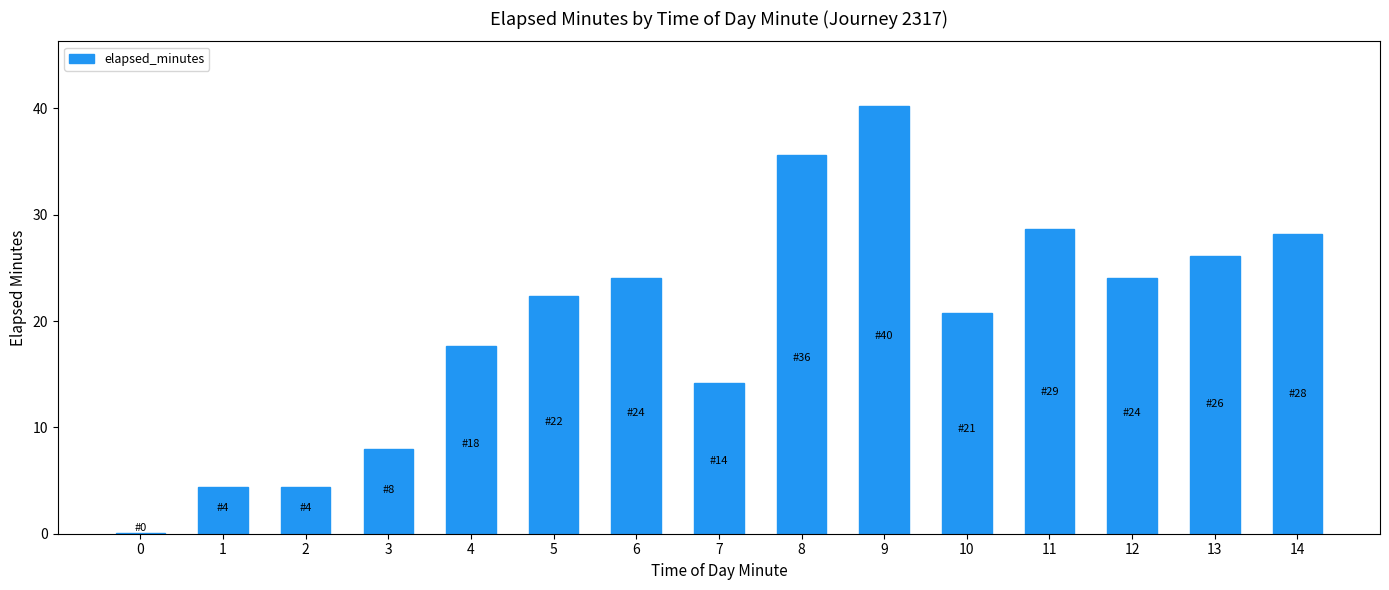

Which label corresponds to the largest value in the chart?

9